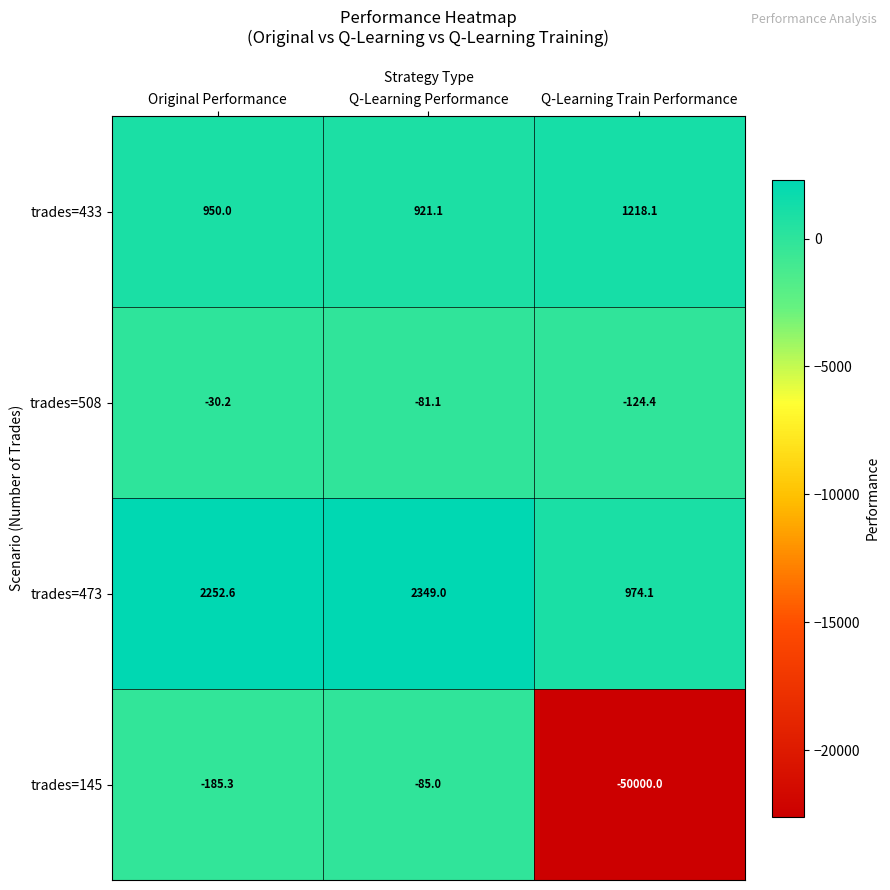

Where does the trades=508 series first go above -81?

Original Performance